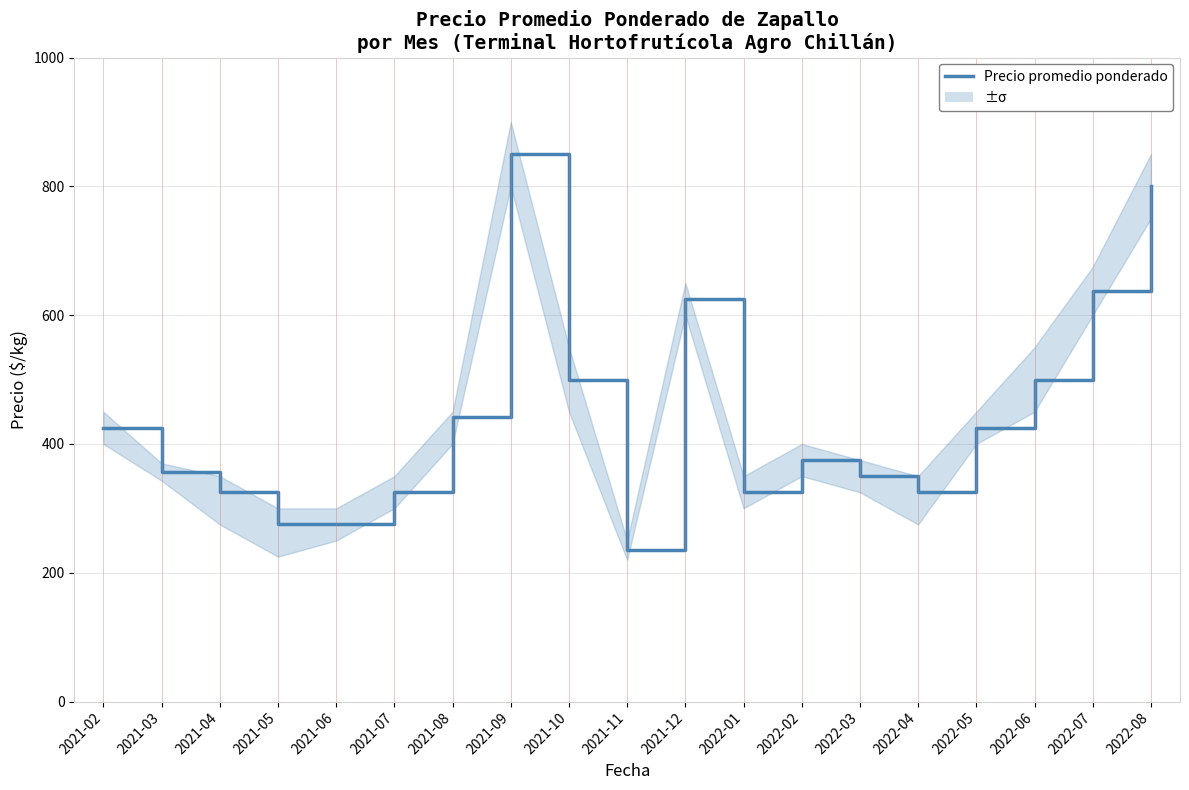

How many points are lower than both their immediate neighbors (excluding endpoints)?

3